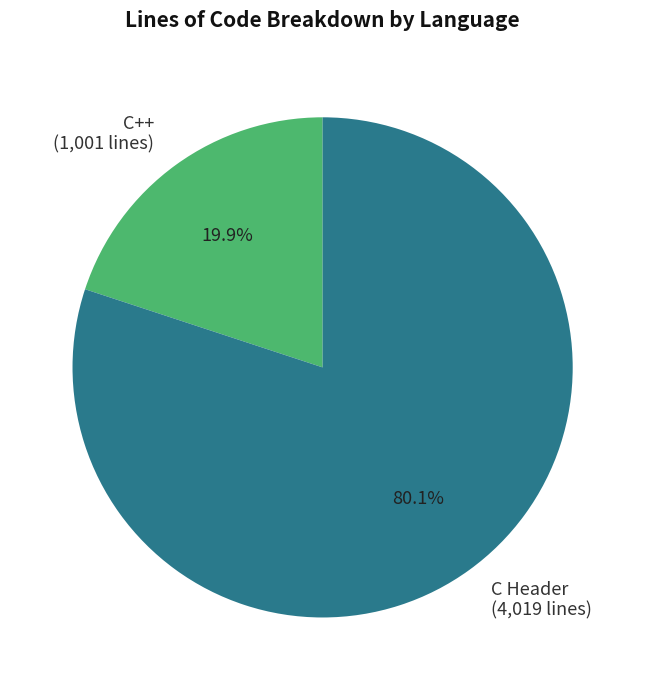

Which slice is the largest?

C Header